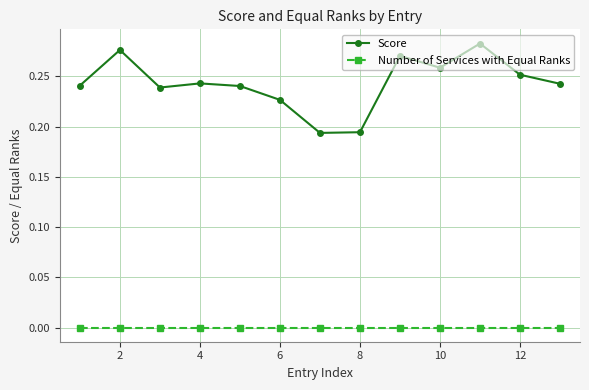

Which series has the largest range (max minus min)?

Score